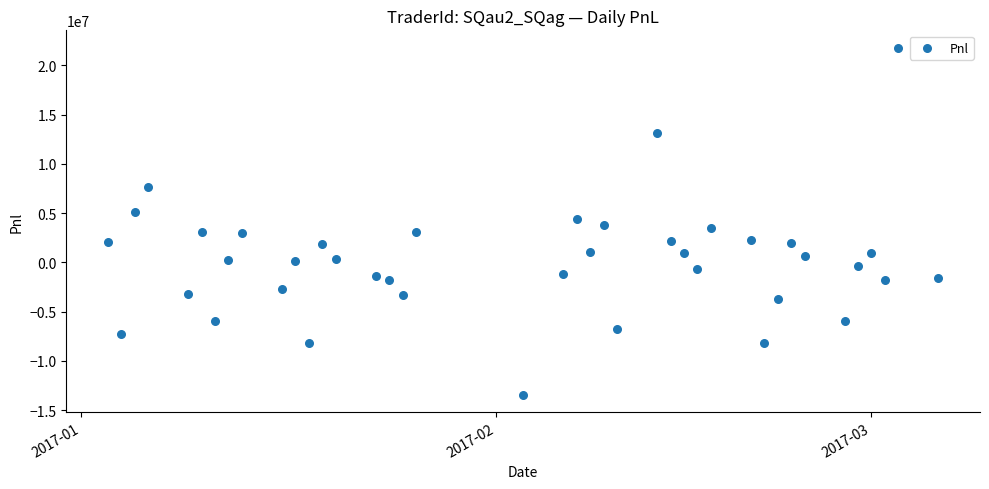

What is the range of Y values (max minus min)?

35230218.2